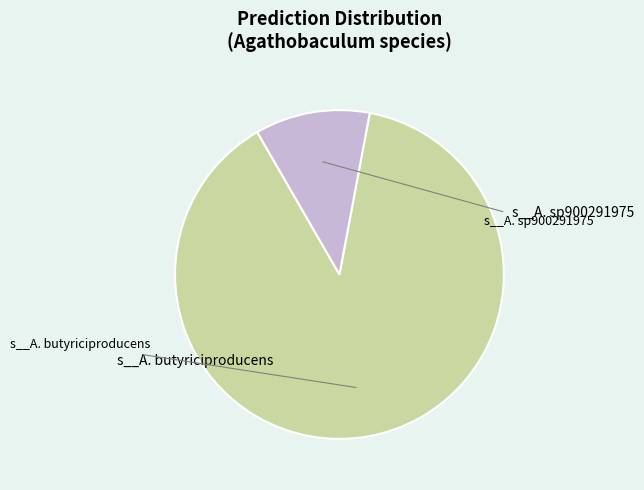

Is there a majority slice in this chart?

Yes